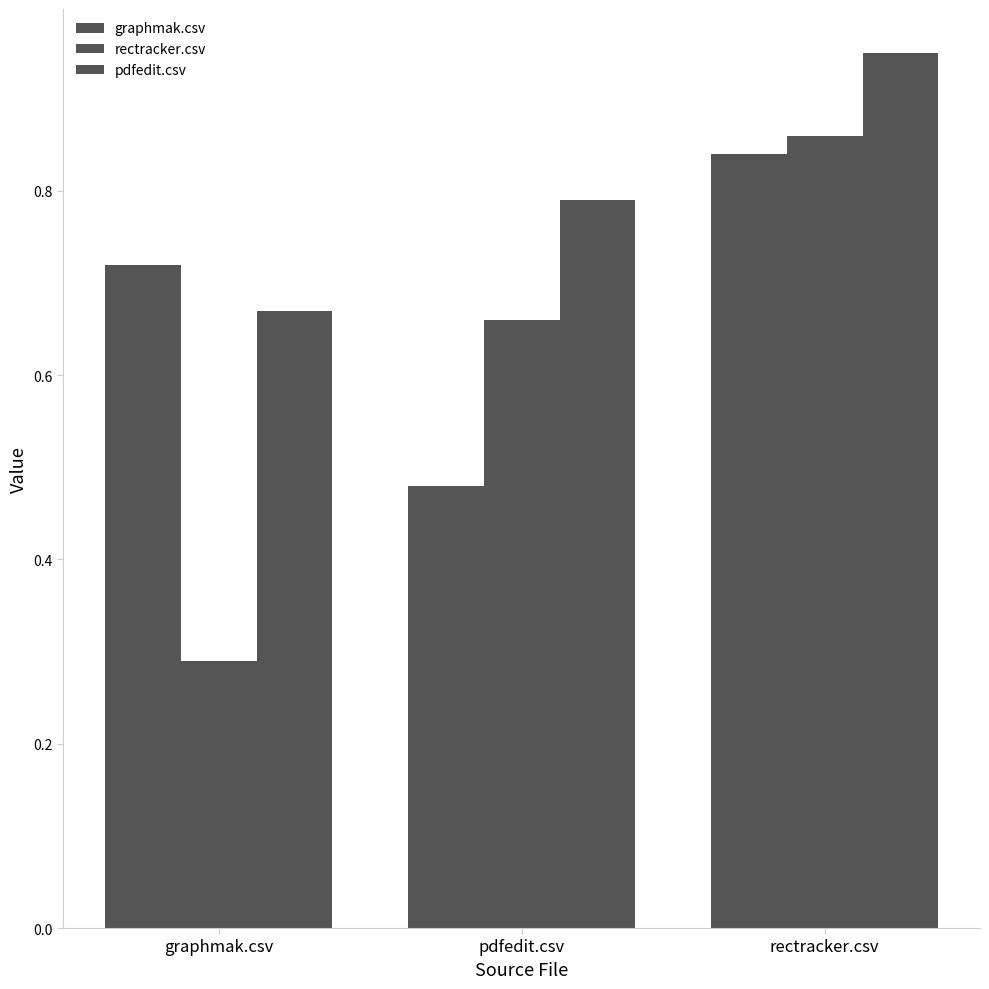

List the series in order of their peak value, lowest first.

graphmak.csv, rectracker.csv, pdfedit.csv